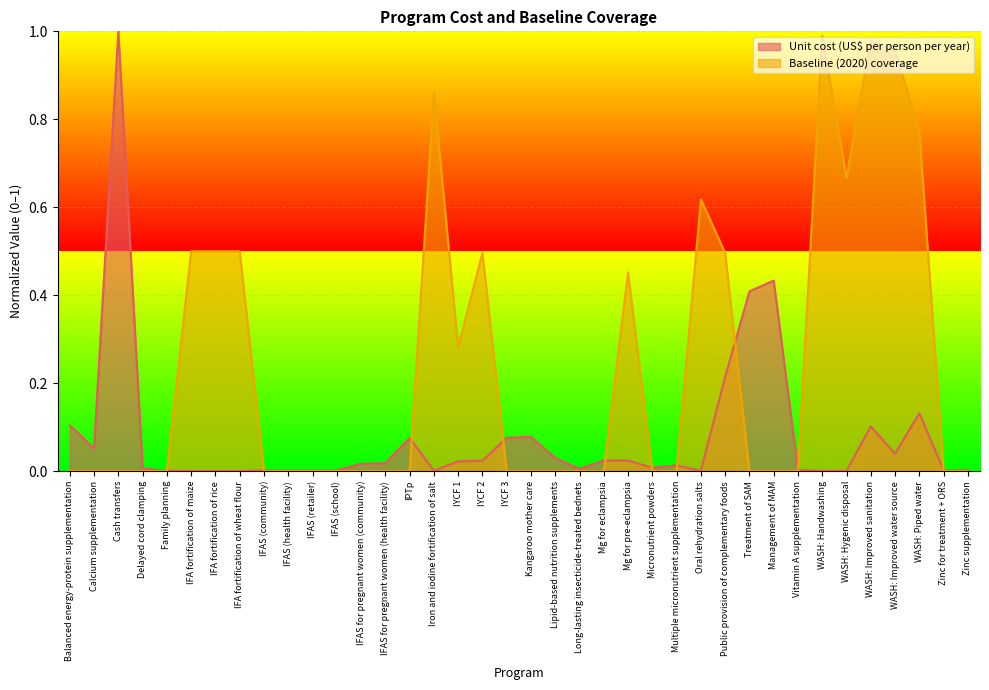

Rank the categories by Baseline (2020) coverage value from lowest to highest.

Balanced energy-protein supplementation, Calcium supplementation, Cash transfers, Delayed cord clamping, Family planning, IFAS (community), IFAS (health facility), IFAS (retailer), IFAS (school), IFAS for pregnant women (community), IFAS for pregnant women (health facility), IPTp, IYCF 3, Kangaroo mother care, Lipid-based nutrition supplements, Long-lasting insecticide-treated bednets, Mg for eclampsia, Micronutrient powders, Multiple micronutrient supplementation, Treatment of SAM, Management of MAM, Vitamin A supplementation, Zinc for treatment + ORS, Zinc supplementation, IYCF 1, Mg for pre-eclampsia, IYCF 2, Public provision of complementary foods, IFA fortification of maize, IFA fortification of rice, IFA fortification of wheat flour, Oral rehydration salts, WASH: Hygenic disposal, WASH: Piped water, Iron and iodine fortification of salt, WASH: Improved water source, WASH: Improved sanitation, WASH: Handwashing